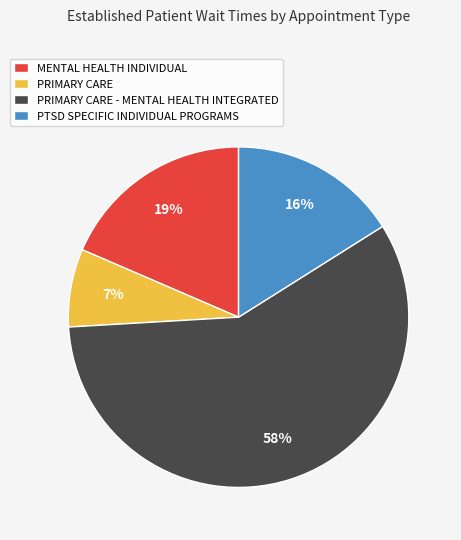

Combined, do PTSD SPECIFIC INDIVIDUAL PROGRAMS and MENTAL HEALTH INDIVIDUAL account for over 50%?

No